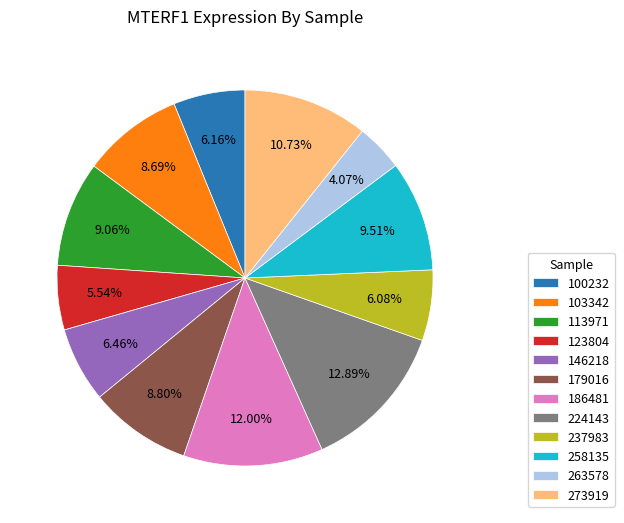

To the nearest percent, what portion does 273919 represent?

11%